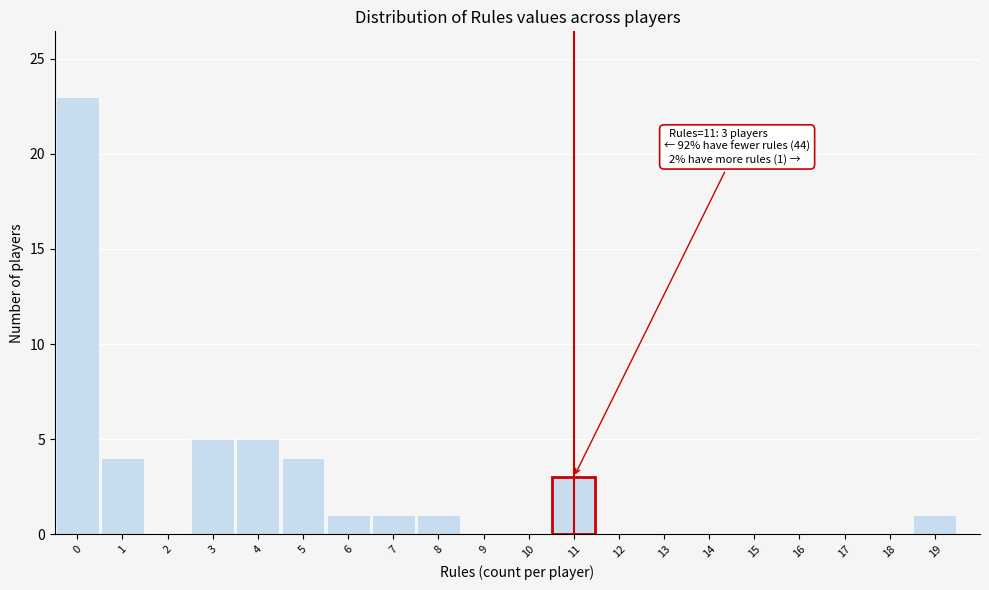

Which range on the x-axis has the tallest bar?

-0.5 to 0.5